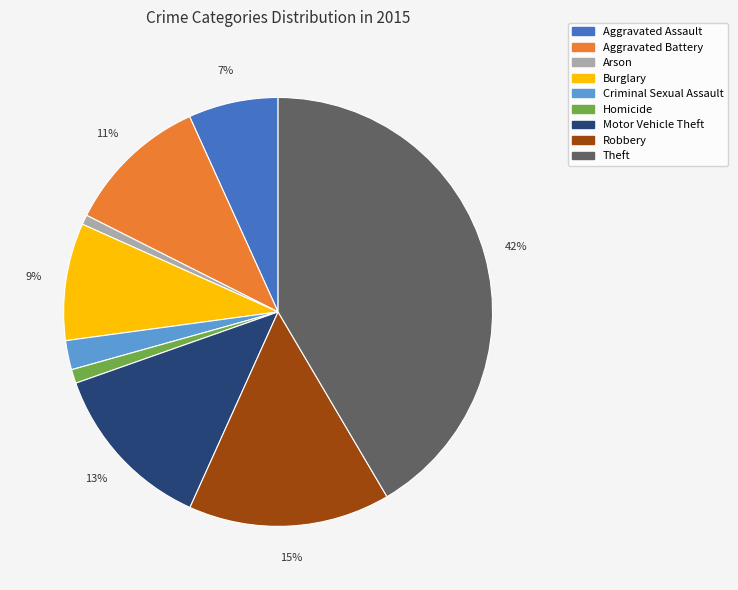

How many segments does this pie chart have?

9